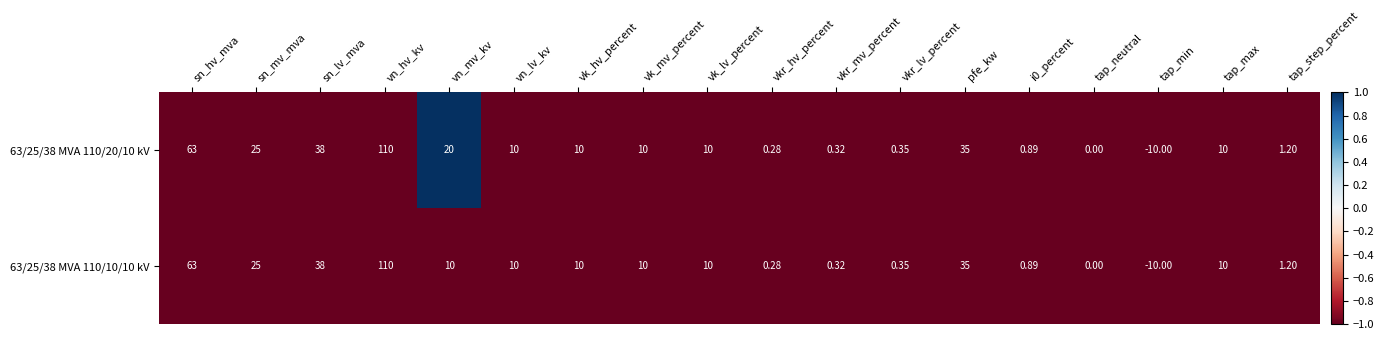

Where does the 63/25/38 MVA 110/10/10 kV series first go above 10?

sn_hv_mva